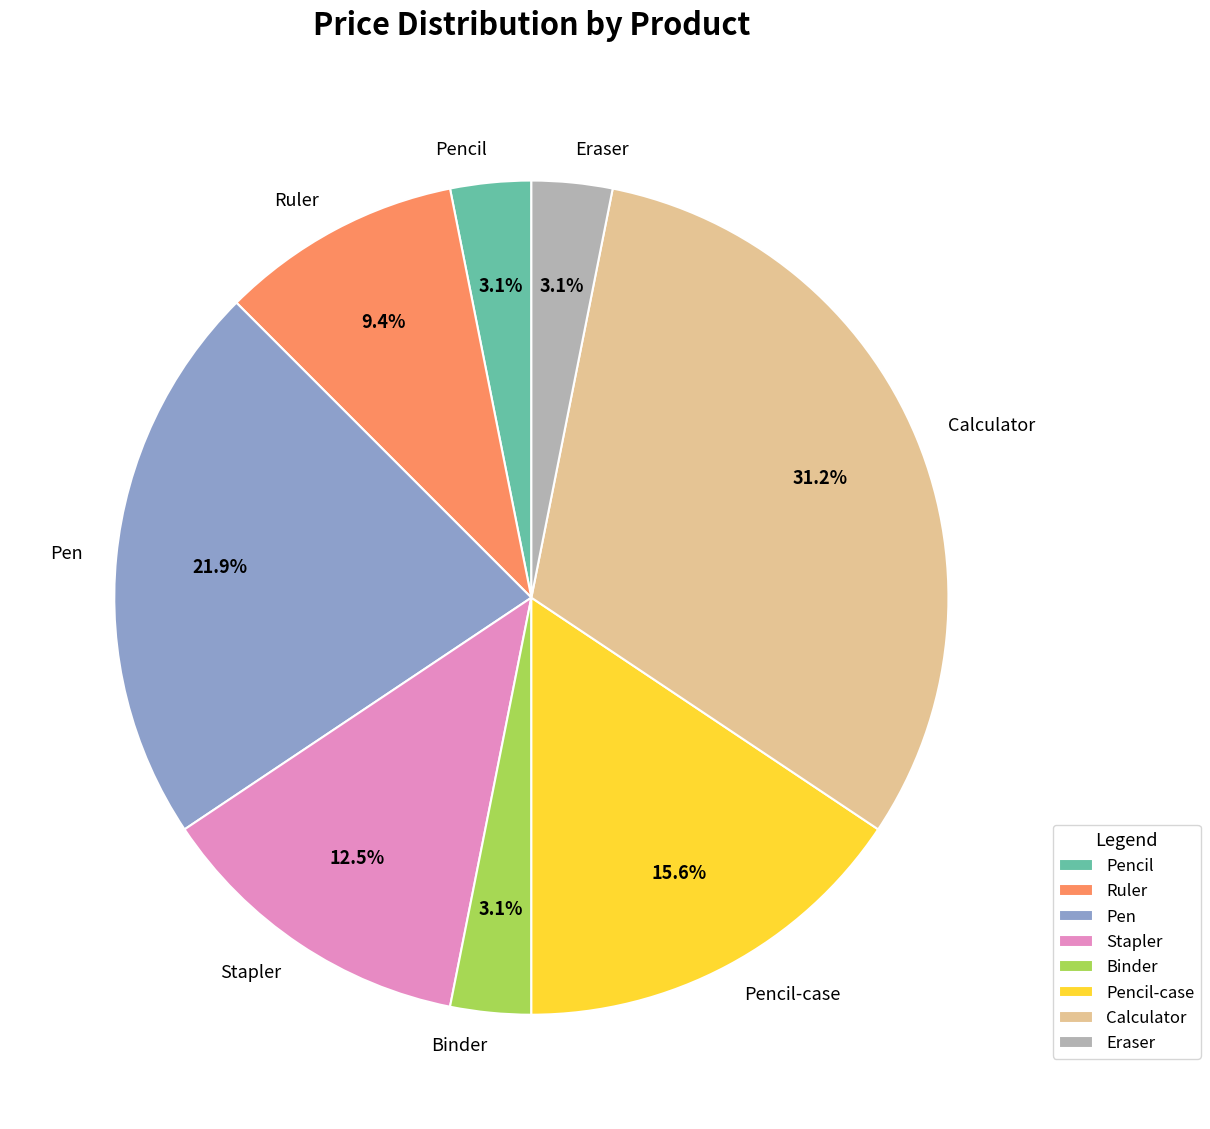

What percentage is NOT represented by Pen?

78.1%